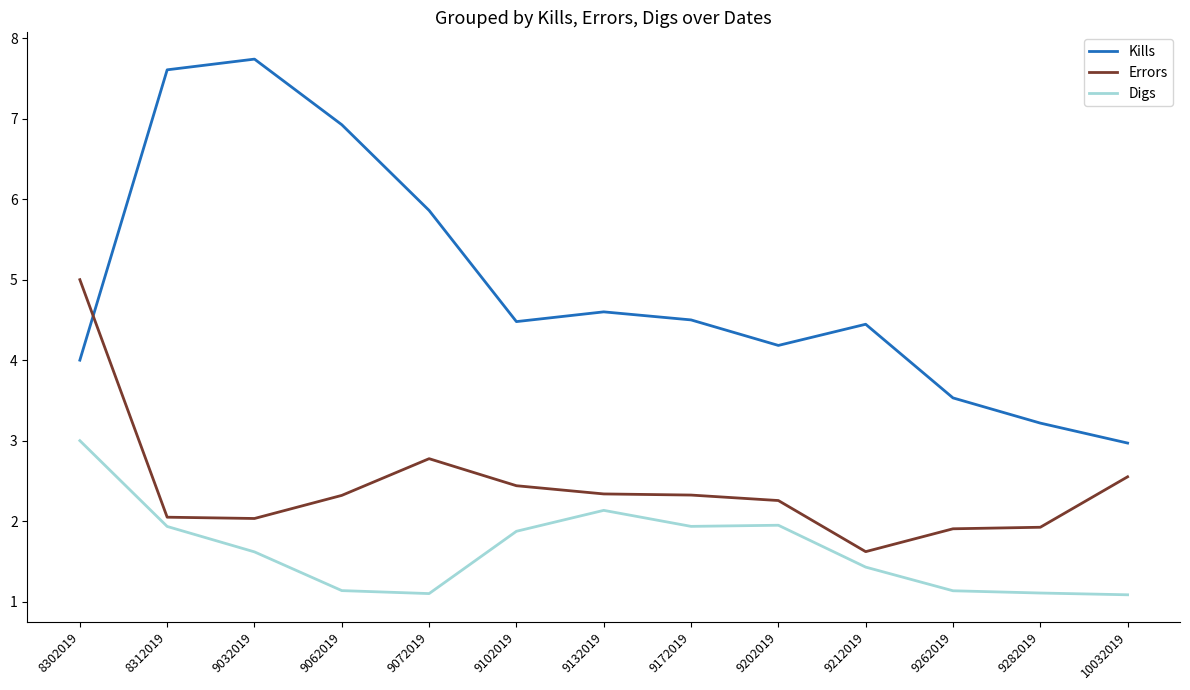

Reading left to right, list all the values displayed in this chart.

Kills: 8302019=4.0	8312019=7.6	9032019=7.7	9062019=6.9	9072019=5.9	9102019=4.5	9132019=4.6	9172019=4.5	9202019=4.2	9212019=4.4	9262019=3.5	9282019=3.2	10032019=3.0
Errors: 8302019=5.0	8312019=2.0	9032019=2.0	9062019=2.3	9072019=2.8	9102019=2.4	9132019=2.3	9172019=2.3	9202019=2.3	9212019=1.6	9262019=1.9	9282019=1.9	10032019=2.6
Digs: 8302019=3.0	8312019=1.9	9032019=1.6	9062019=1.1	9072019=1.1	9102019=1.9	9132019=2.1	9172019=1.9	9202019=1.9	9212019=1.4	9262019=1.1	9282019=1.1	10032019=1.1